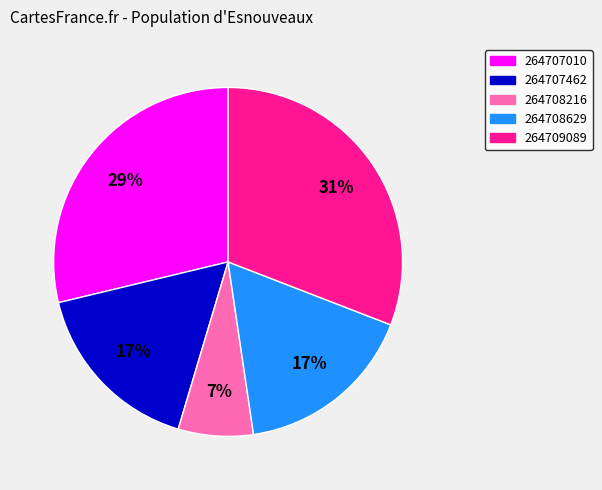

Combined, do 264707010 and 264709089 account for over 50%?

Yes